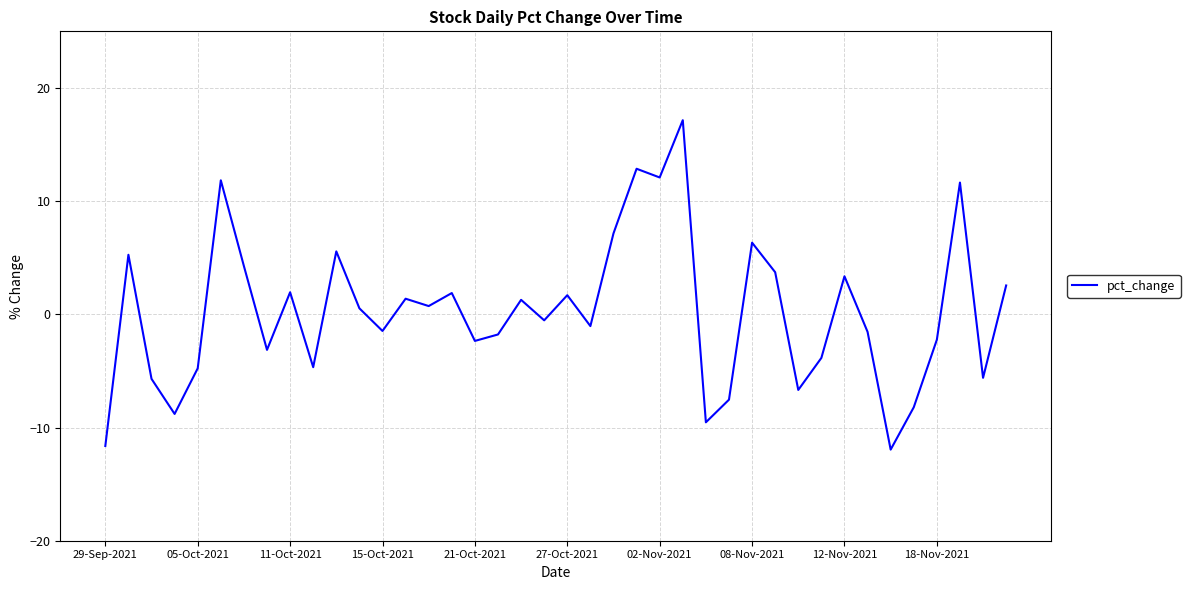

What is the difference between the maximum and minimum values?

29.1